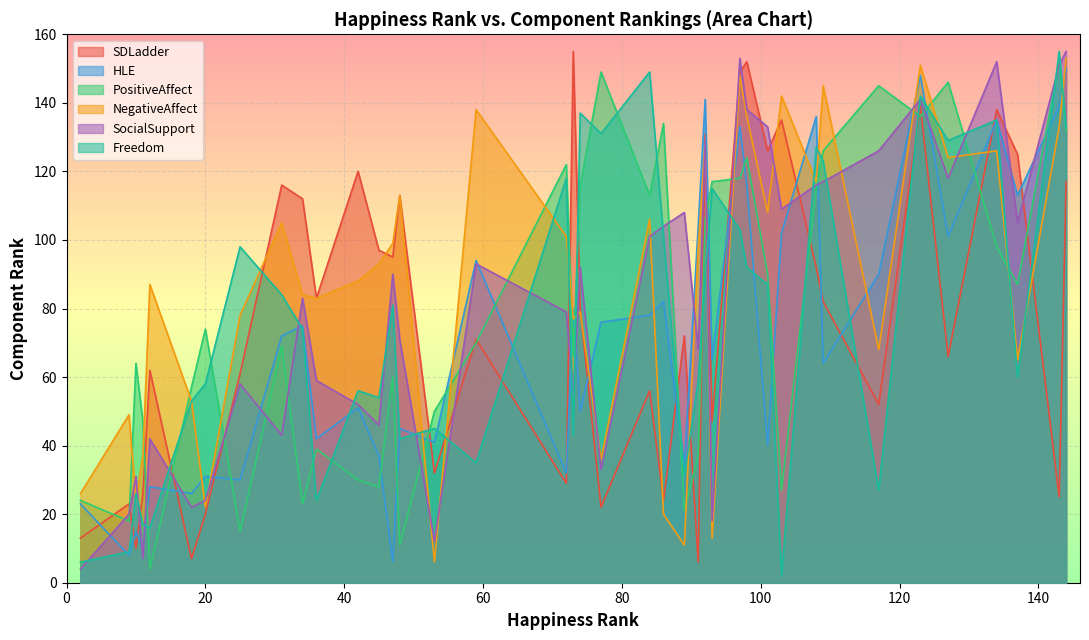

How many lines are shown in the chart?

6